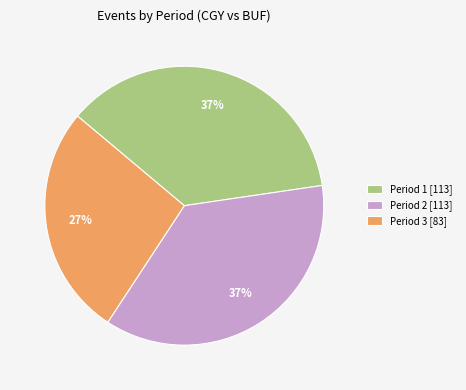

Does any single category account for the majority?

No